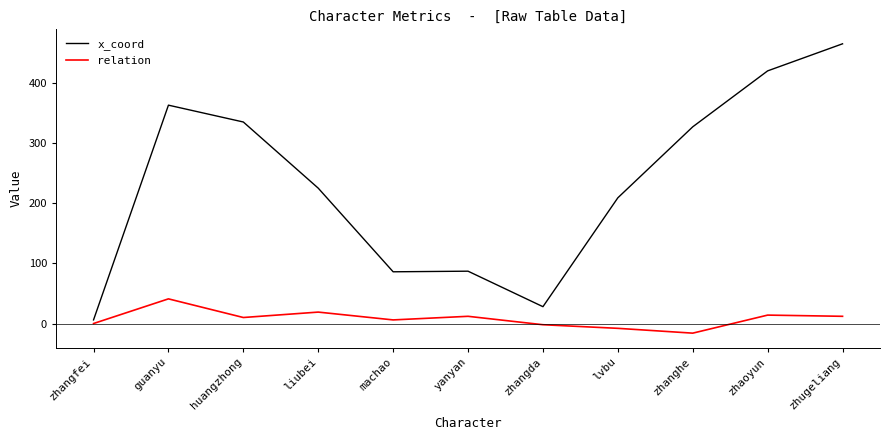

What position from the left is zhugeliang?

11